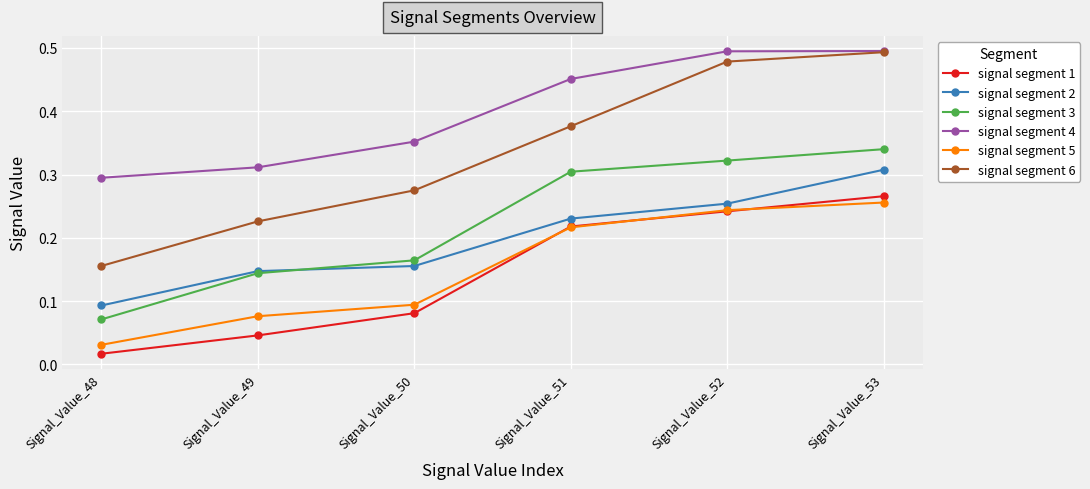

At which category does the chart reach its minimum across all series?

Signal_Value_48